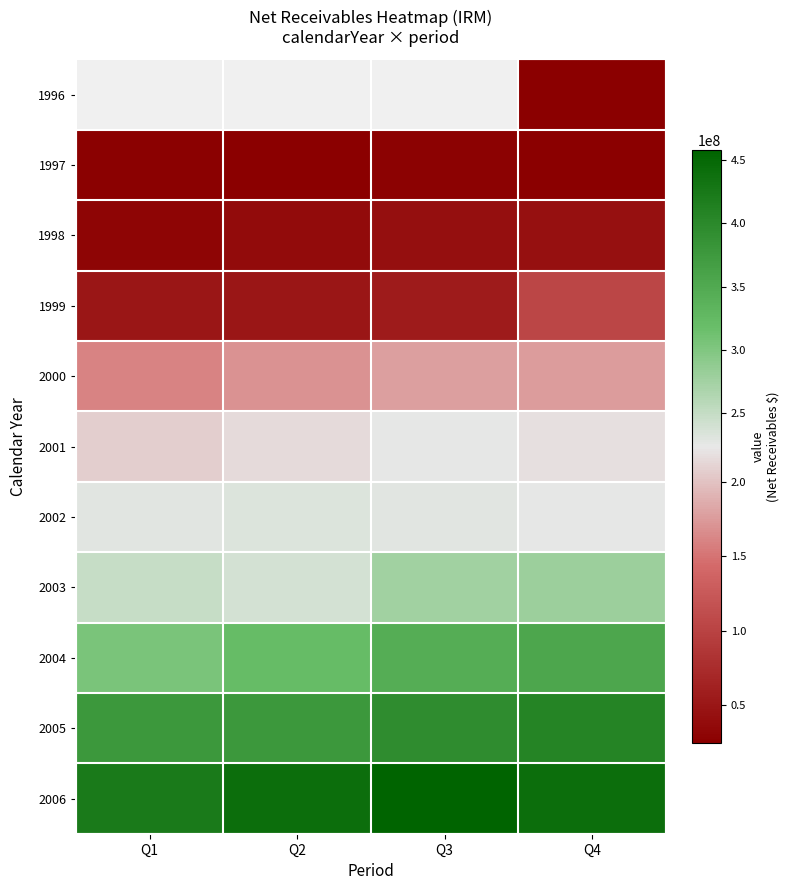

Which label corresponds to the largest value in the chart?

Q3